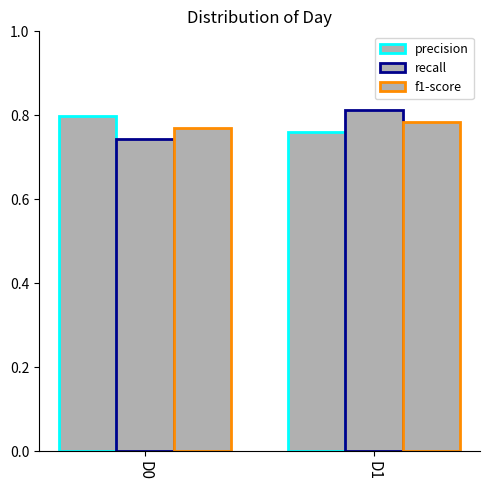

Reading right to left, what are all the values shown in this chart?

precision: 0.8	0.8
recall: 0.8	0.7
f1-score: 0.8	0.8